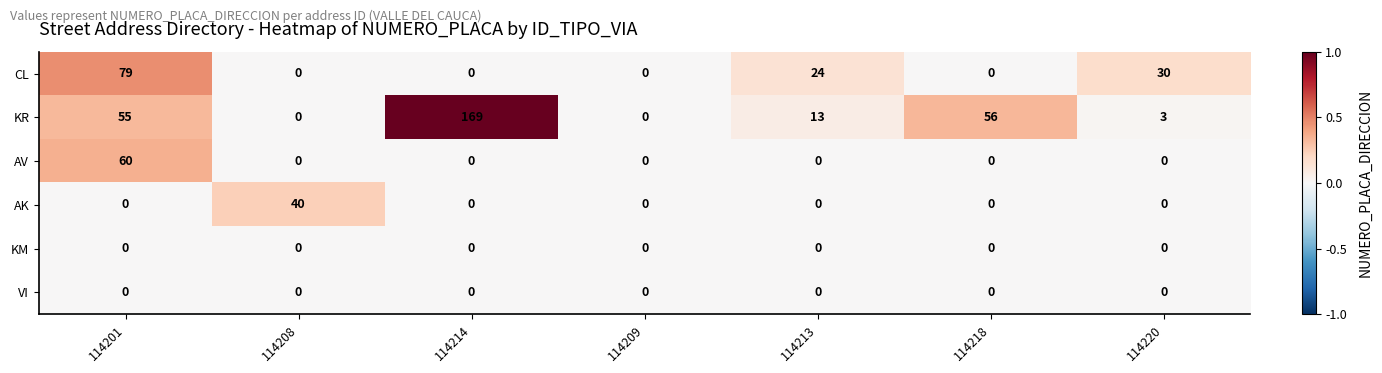

Which series has the widest spread of values?

KR